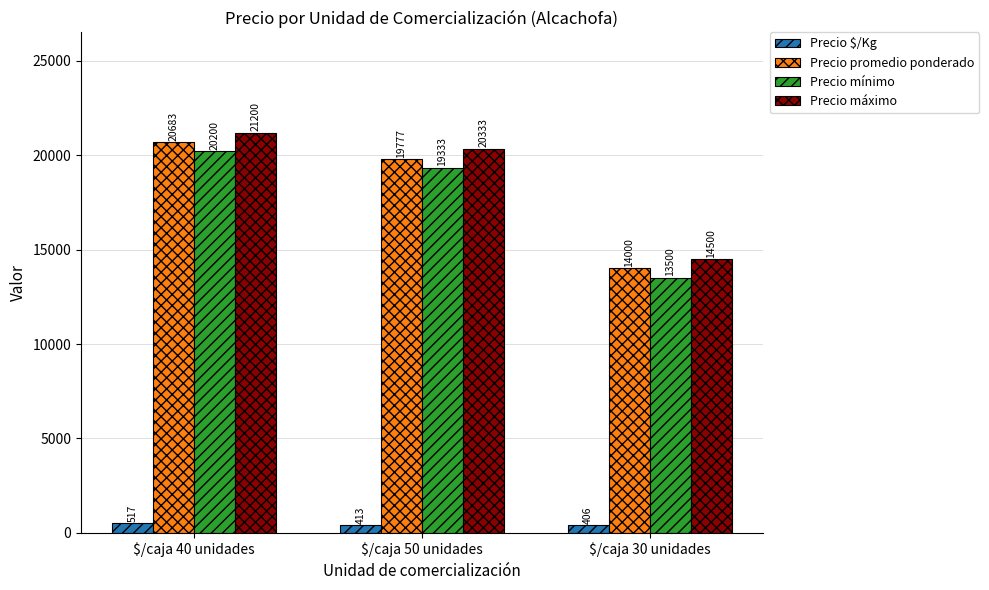

What is the total value across all series at $/caja 40 unidades?

62600.7